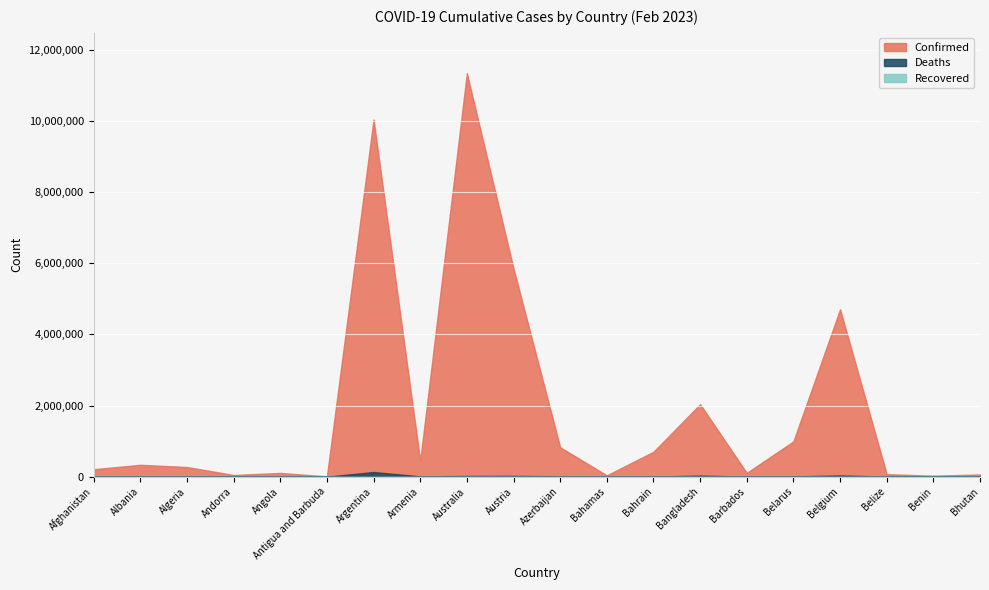

What is the difference between the highest and lowest values at Azerbaijan?

828320